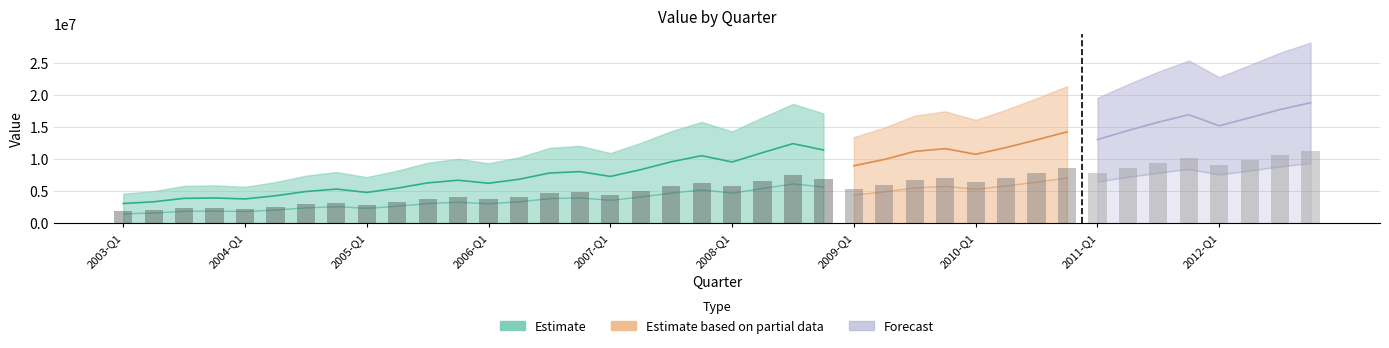

How many data points are less than 5737417?

20